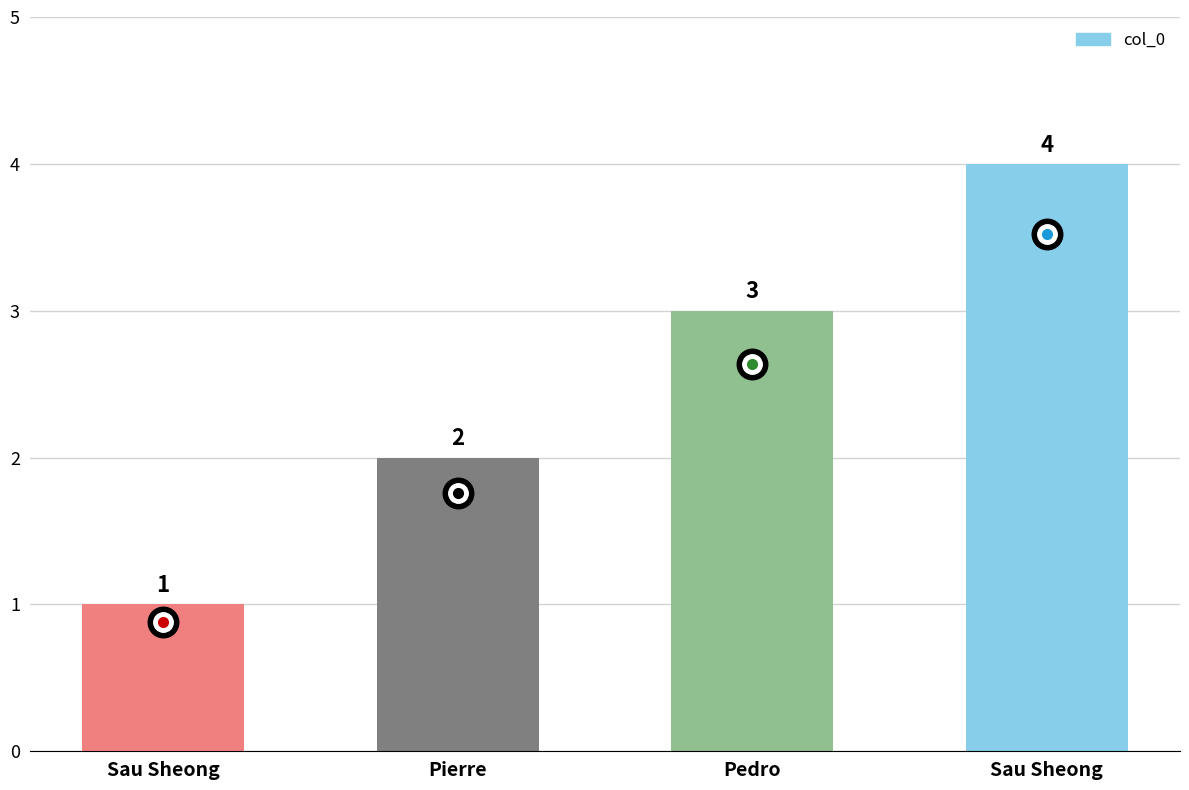

How many bars are there in total?

4